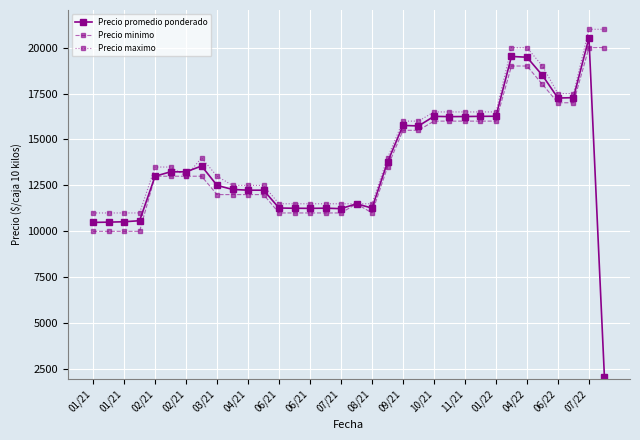

True or false: Precio minimo has more than 0 interior local peaks.

True